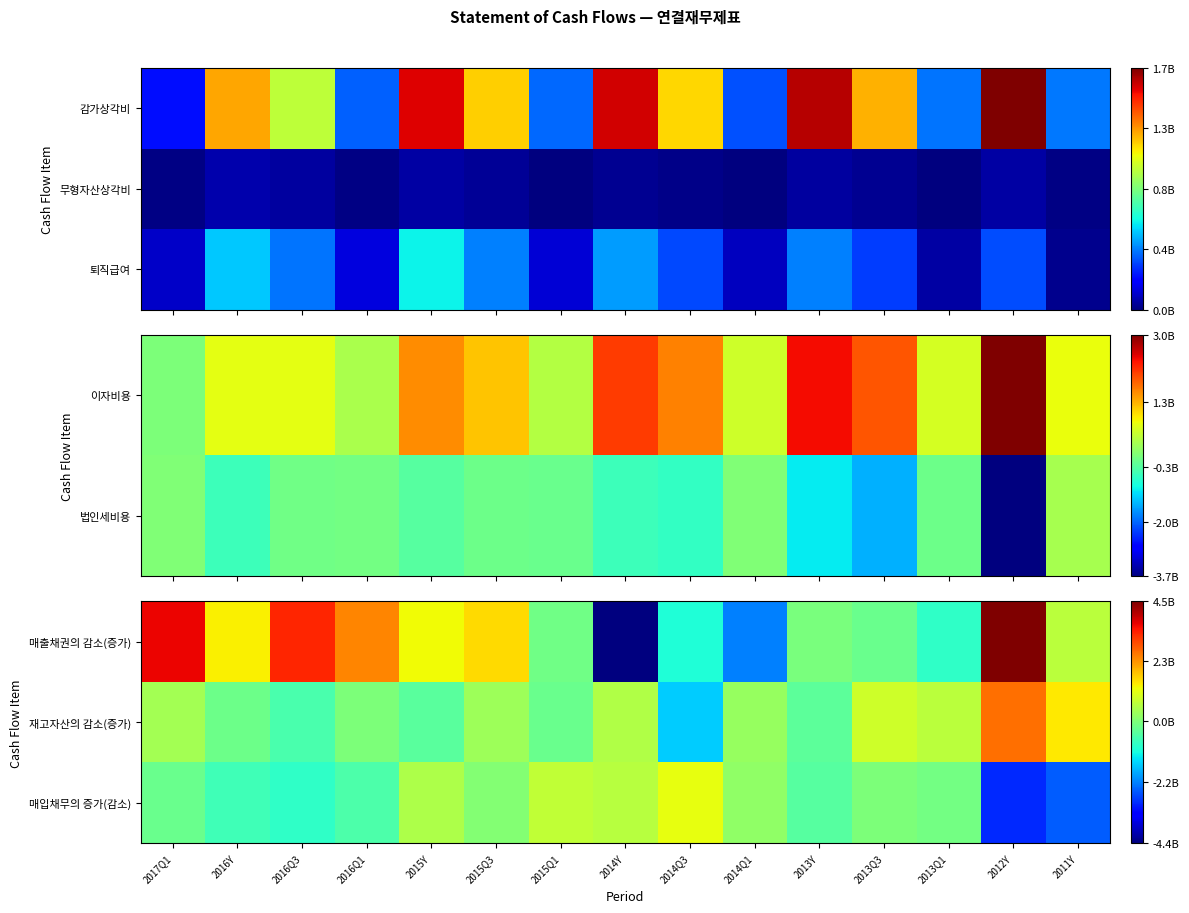

Count the number of categories in the chart.

15